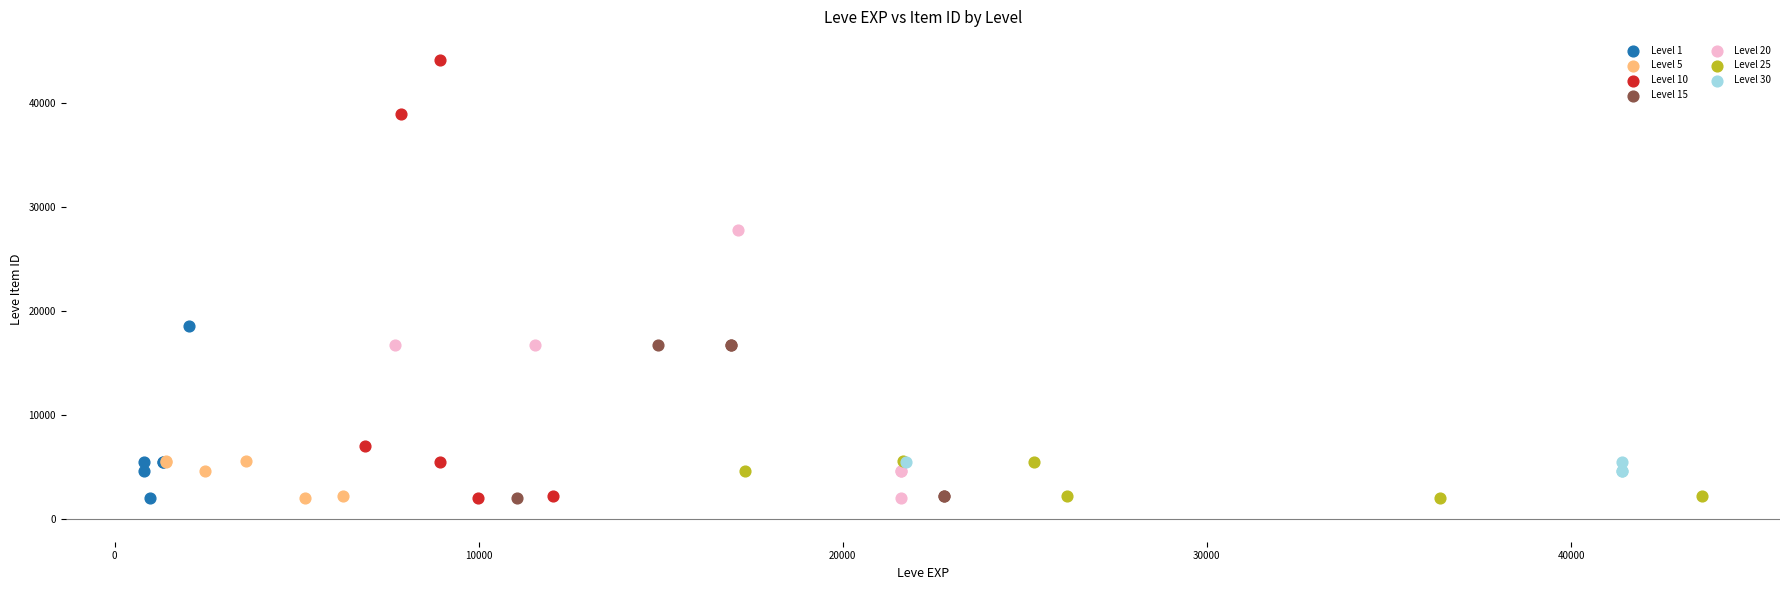

Which series reaches the maximum Y coordinate?

Level 10